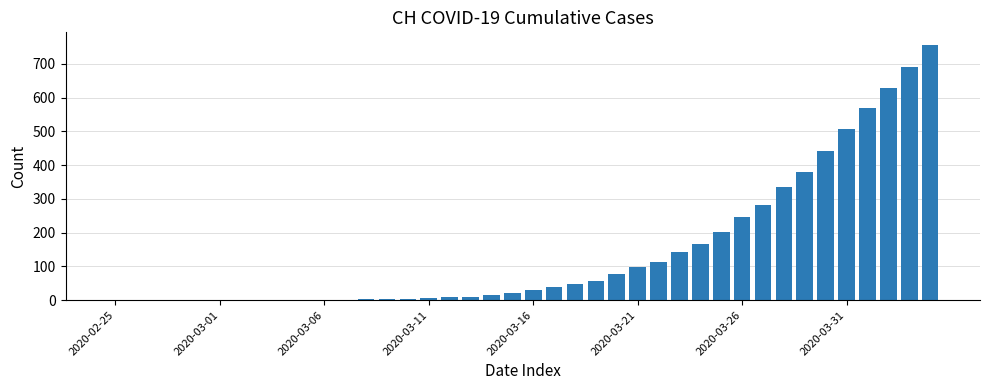

How many categories are shown in the chart?

40